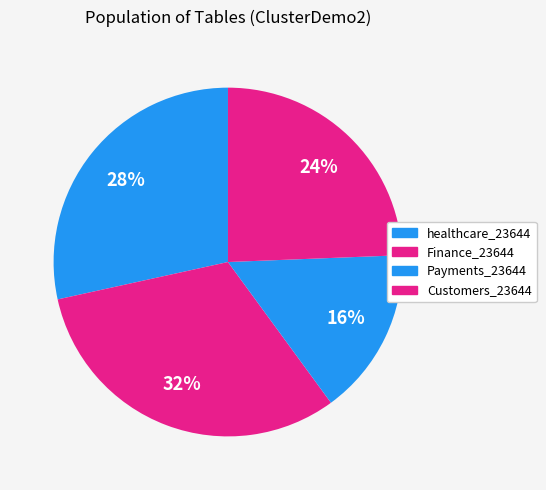

Count the number of slices in the pie.

4